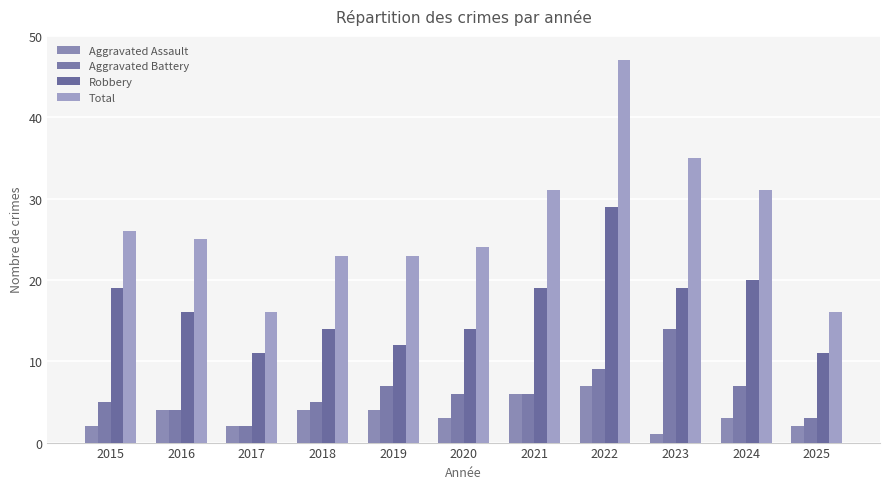

How many values in the Total series are below 25?

5